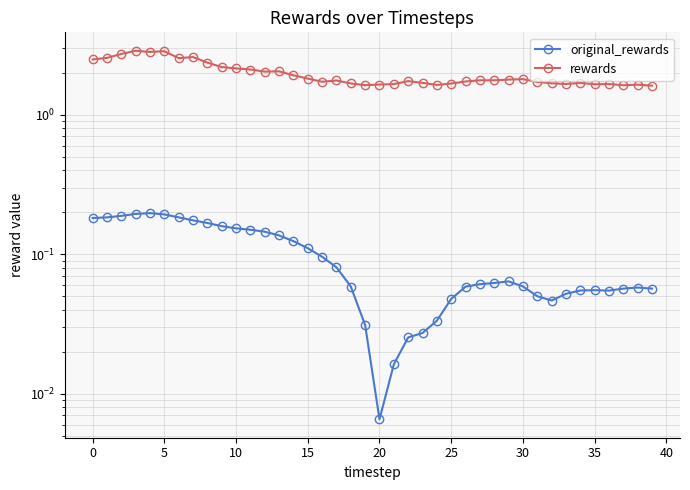

Is it true that original_rewards equals 0.0 at 36?

False